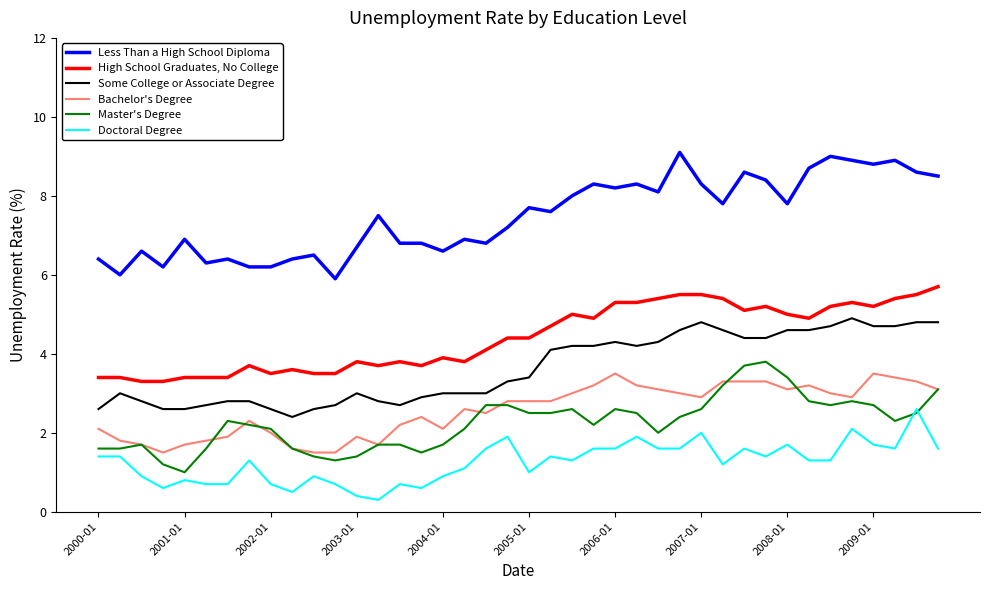

What is the lowest value of the Some College or Associate Degree series?

2.4